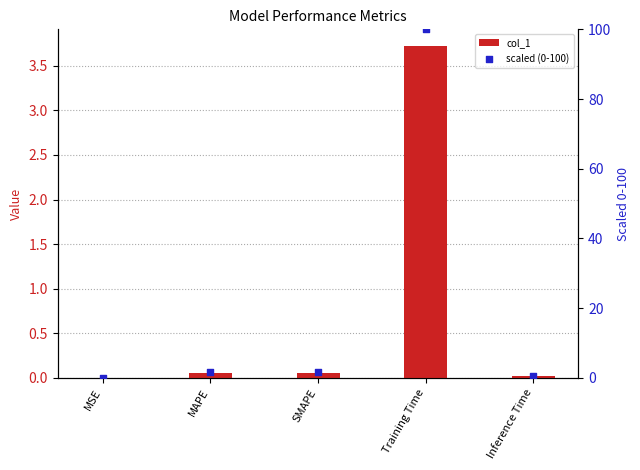

Which series reaches the minimum Y coordinate?

col_1